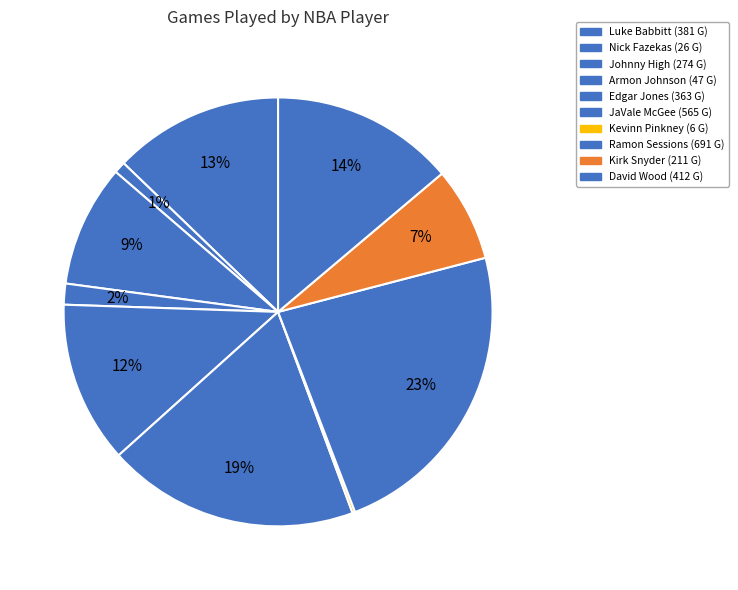

What is the largest slice in the pie chart?

Ramon Sessions